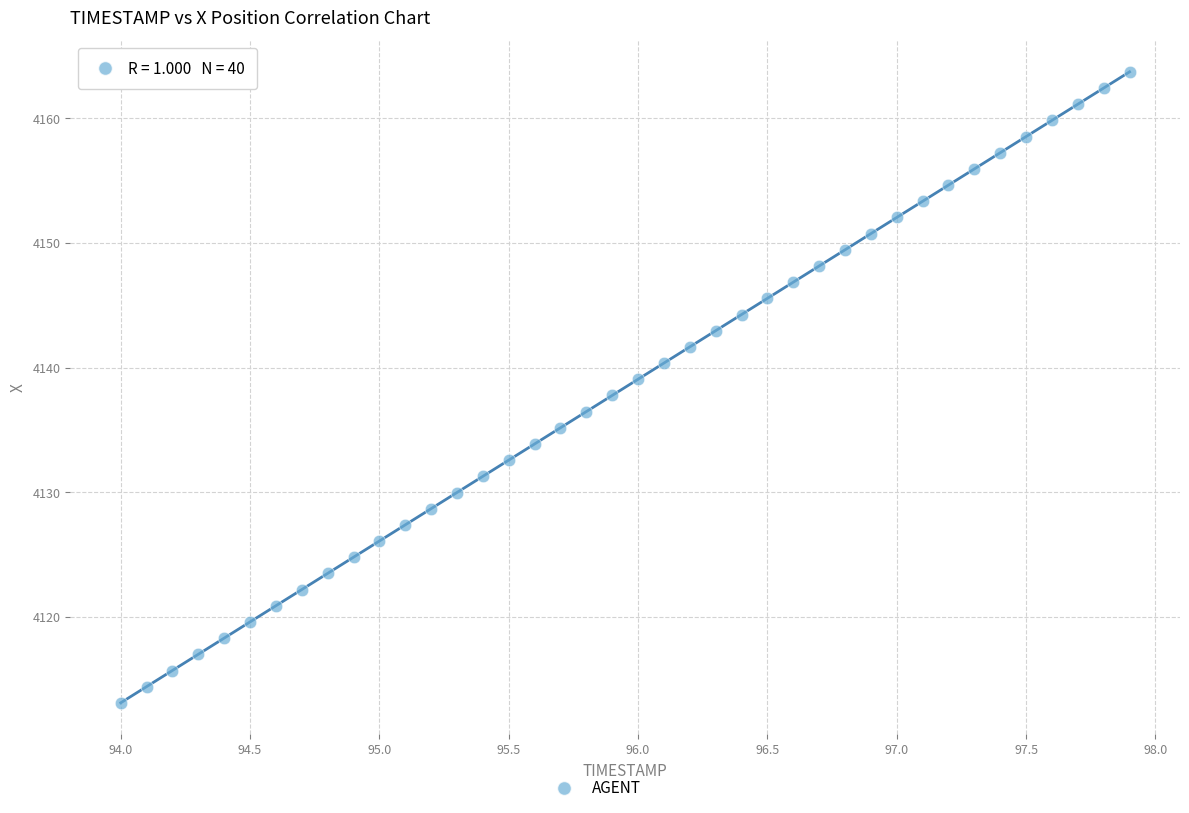

What is the range of X values (max minus min)?

3.9